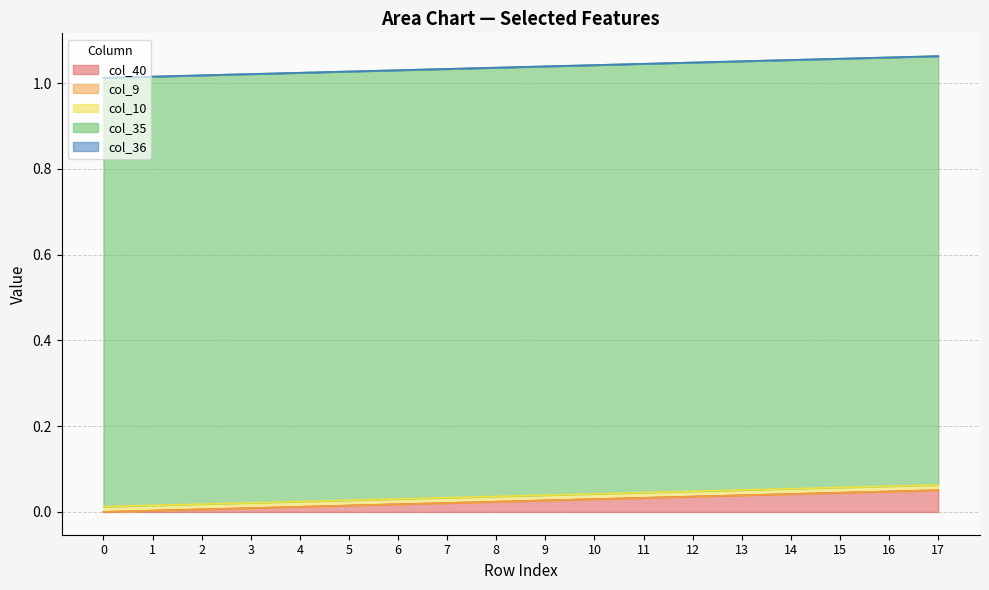

True or false: col_9 and col_40 cross at least once.

False